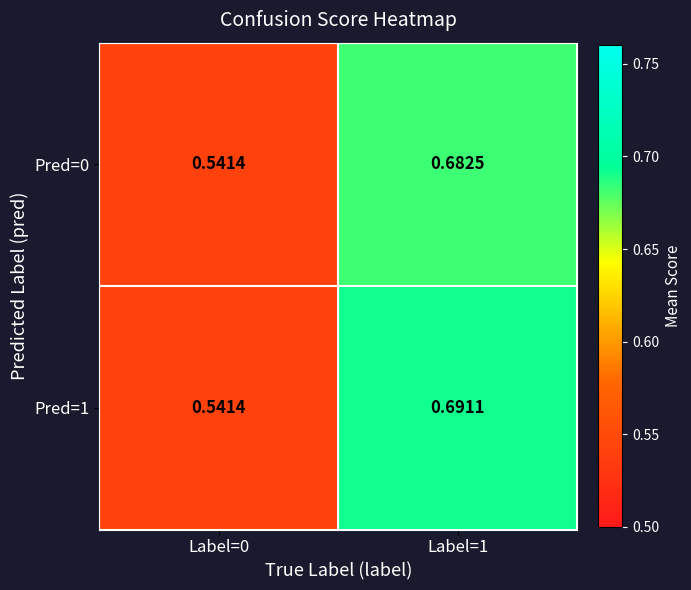

Between Label=0 and Label=1, which series saw the biggest shift?

Pred=1